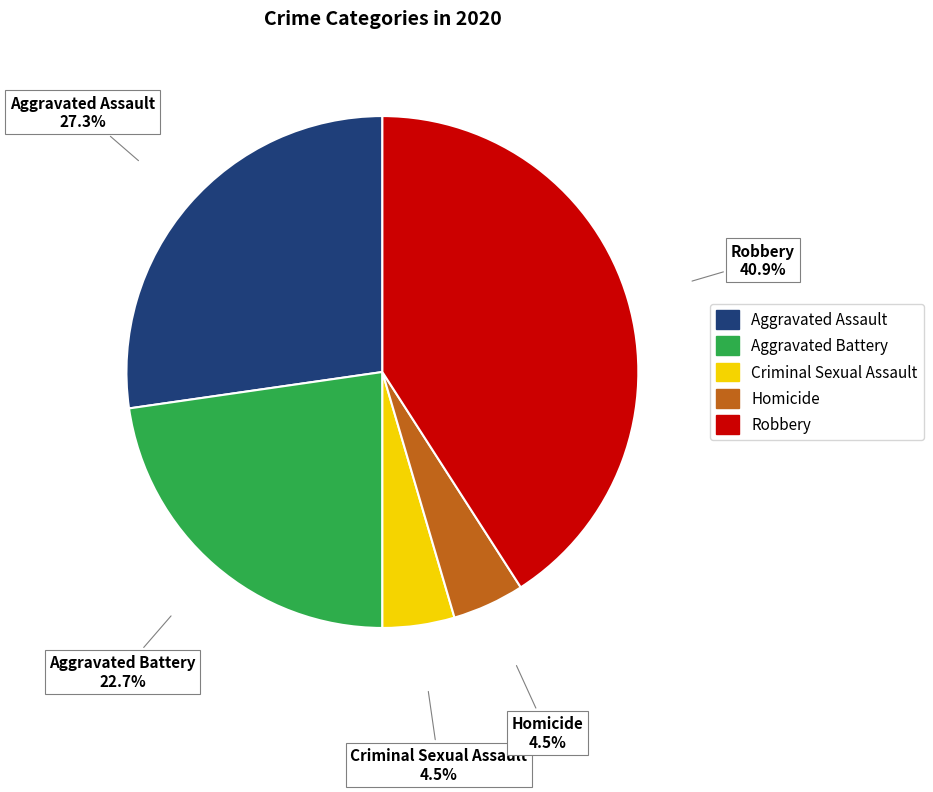

Does Homicide represent more than half of the total?

No